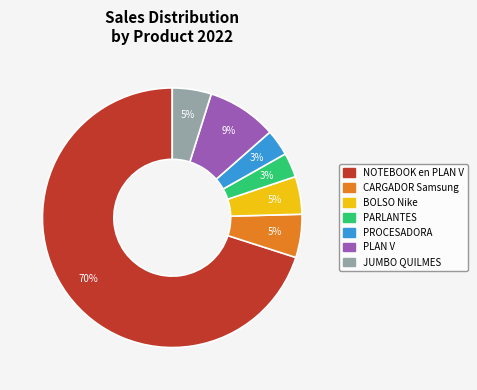

Between BOLSO Nike and PROCESADORA, which is larger?

BOLSO Nike